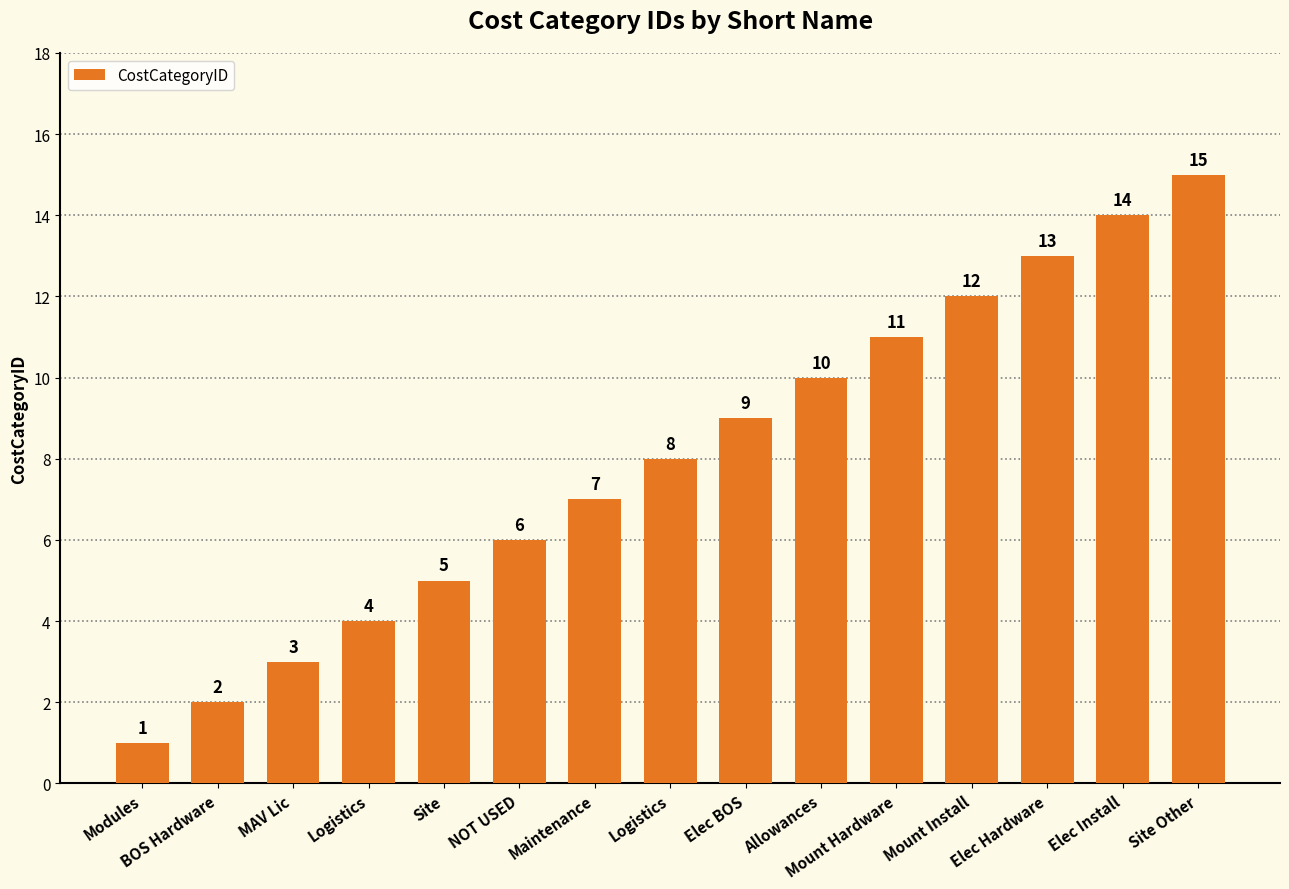

How many series are shown in this chart?

1